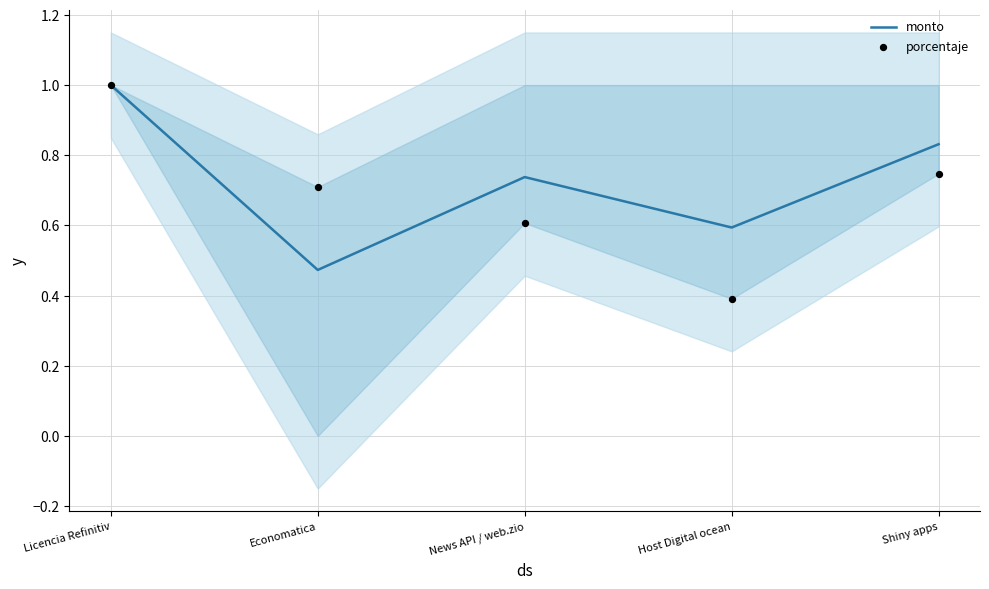

Which series has the largest Y range (max minus min)?

porcentaje